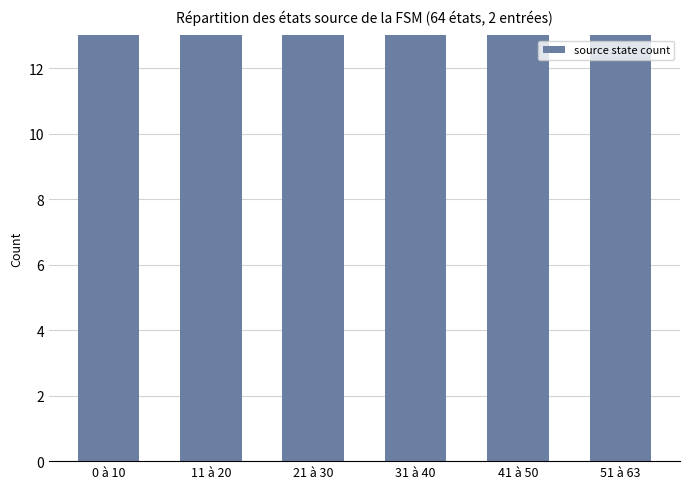

Reading left to right, extract all data points from this chart.

22	20	20	20	20	26